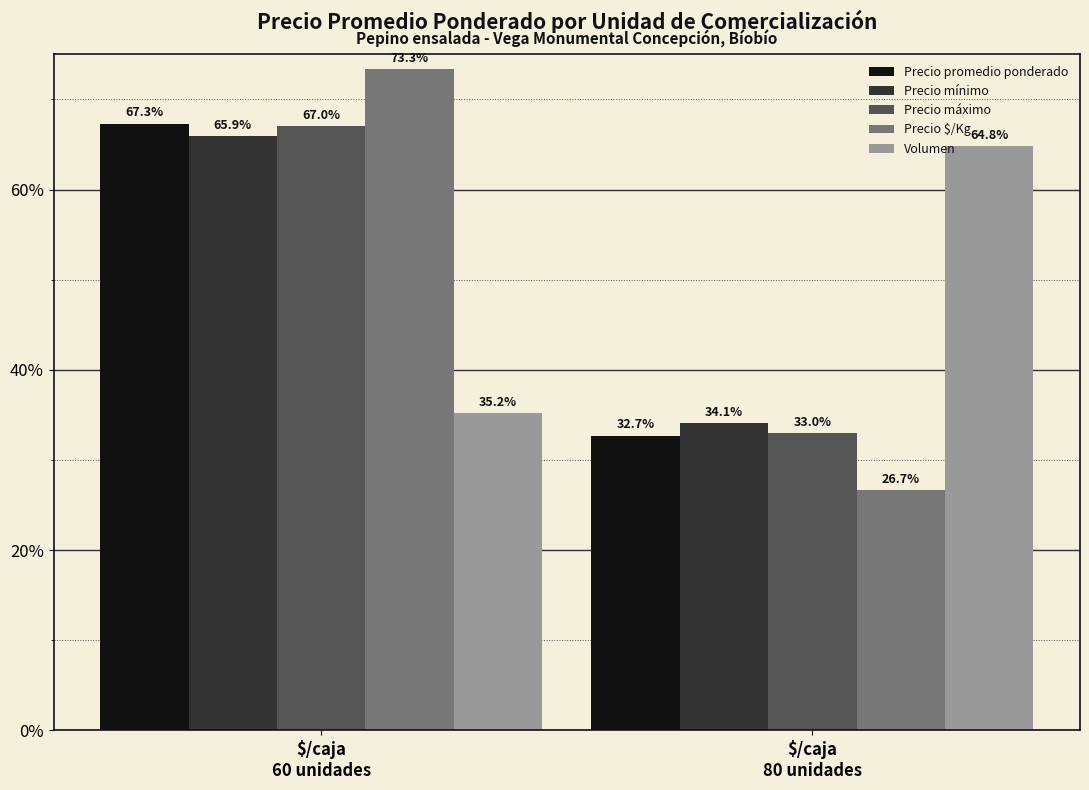

What is the average value of the Precio mínimo series?

50.0